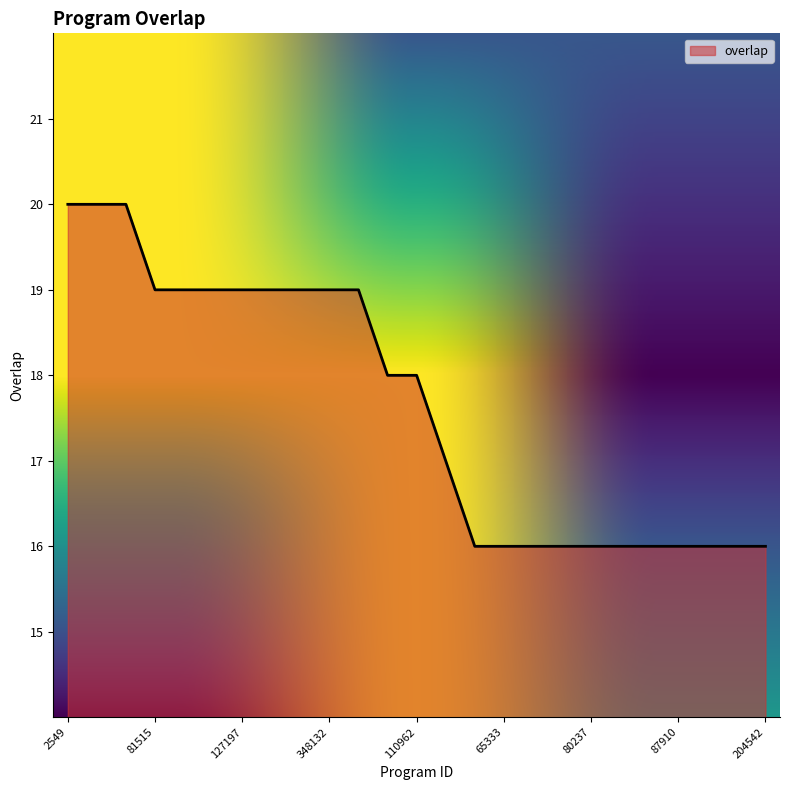

Does the chart display data point markers on the line(s)?

No